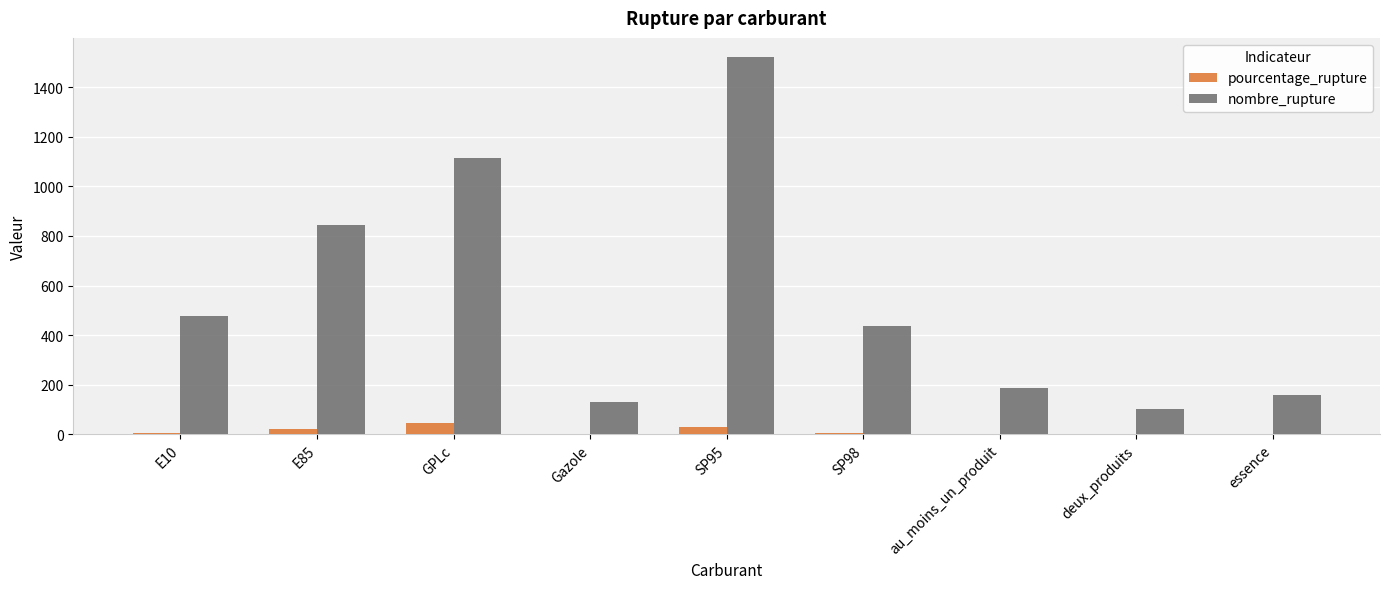

Is it true that pourcentage_rupture equals 44.9 at GPLc?

True